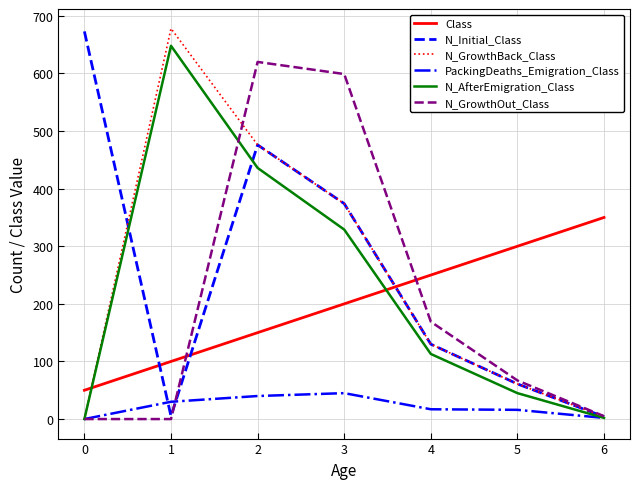

True or false: Class and PackingDeaths_Emigration_Class intersect in this chart.

False